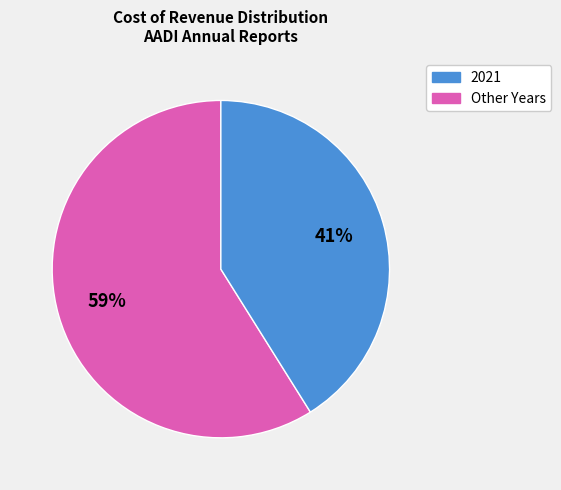

Does any single category account for the majority?

Yes